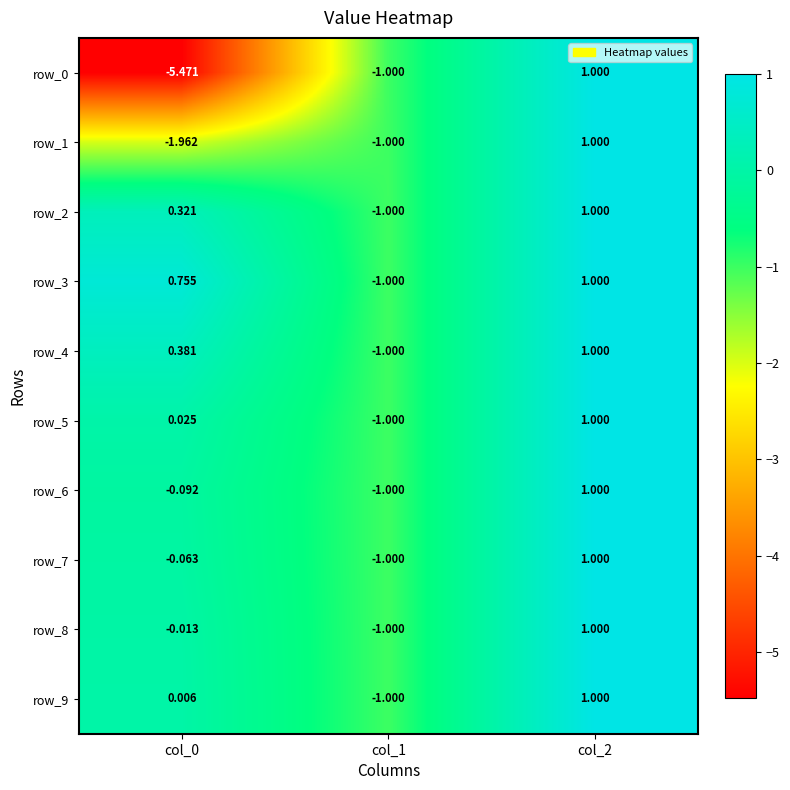

Is the value of row_7 at col_0 greater than the value of row_4 at col_0?

No